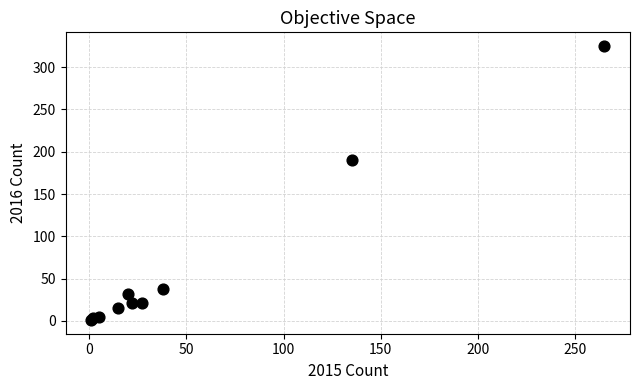

What Y value in the scatter plot is closest to 163?

190